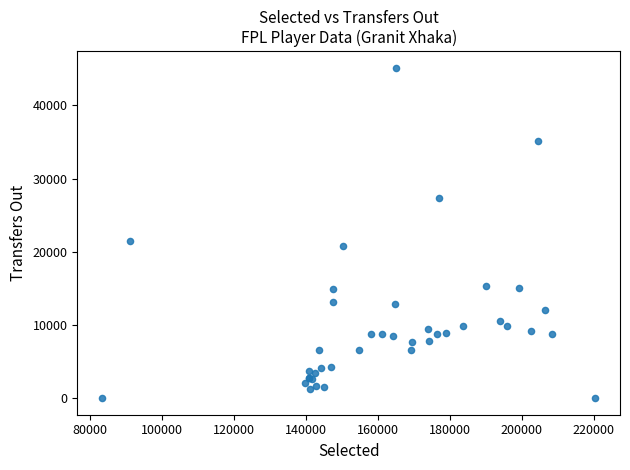

What Y value in the scatter plot is closest to 22580?

21536